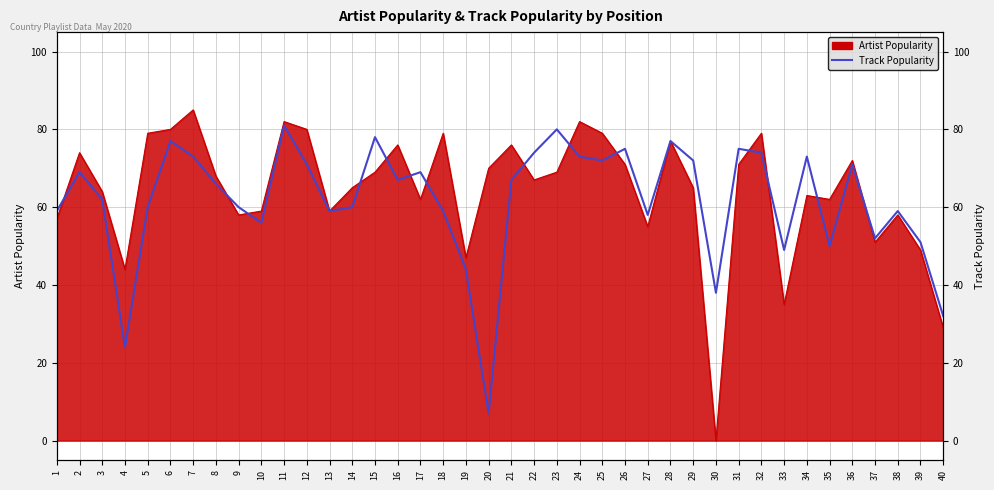

What is the ratio of the value at 8 to the value at 39?

1.3